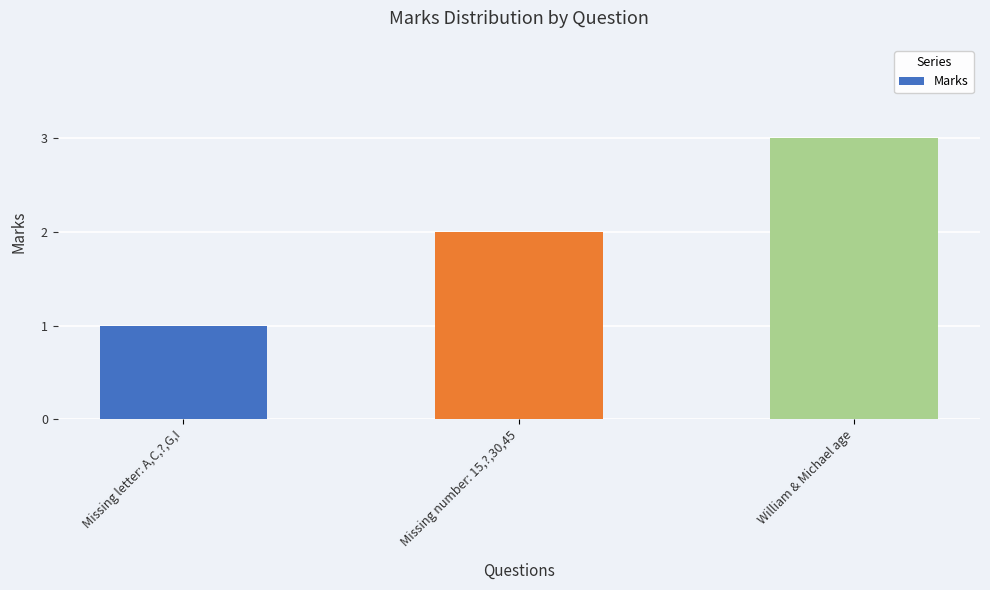

Rank the categories by value from highest to lowest.

William & Michael age, Missing number: 15,?,30,45, Missing letter: A,C,?,G,I